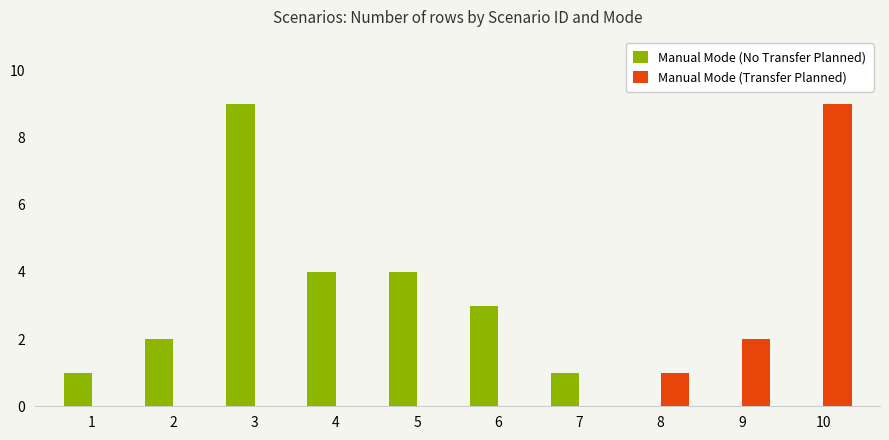

At which label does Manual Mode (No Transfer Planned) reach its peak?

3